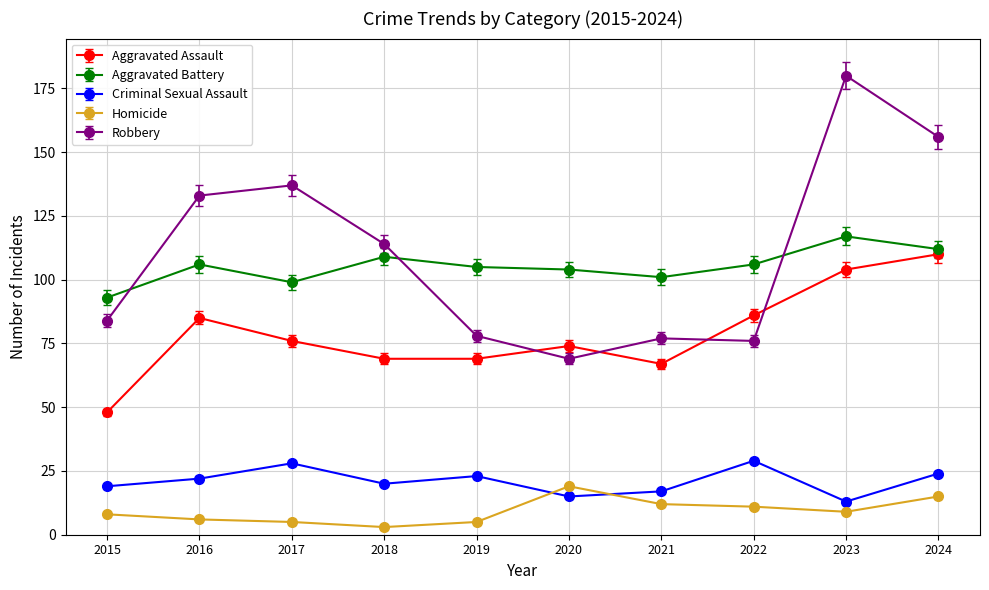

What is the greatest value displayed?

180